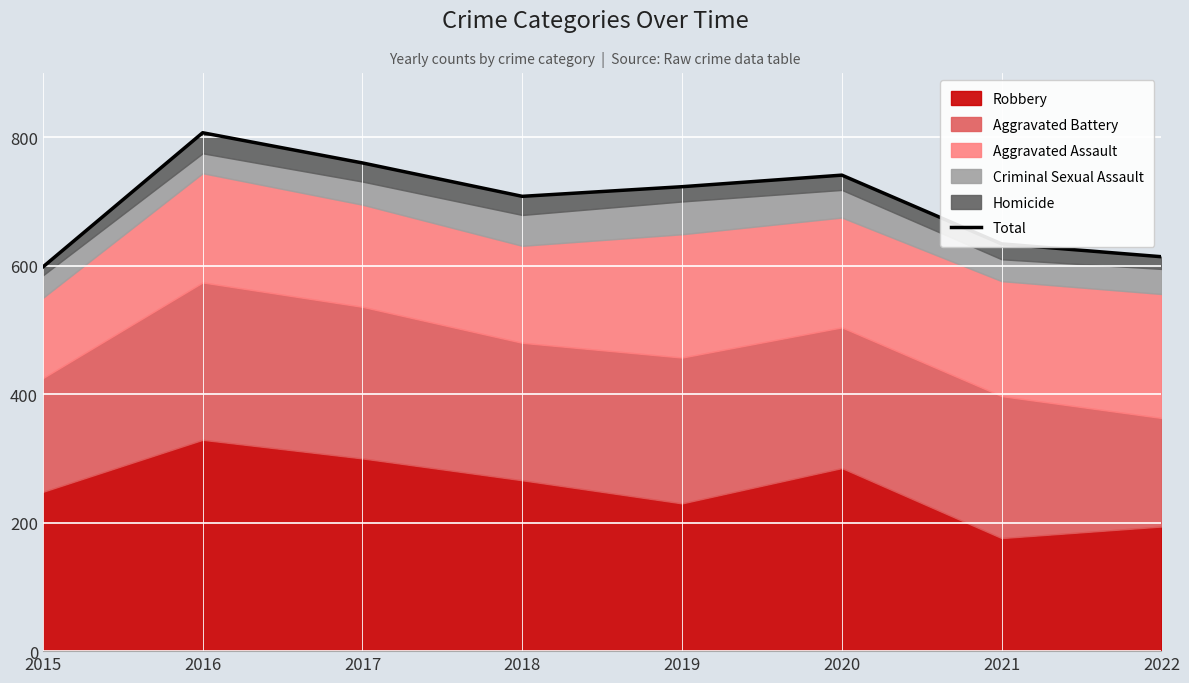

What is the change in value from 2018 to 2020?

+33